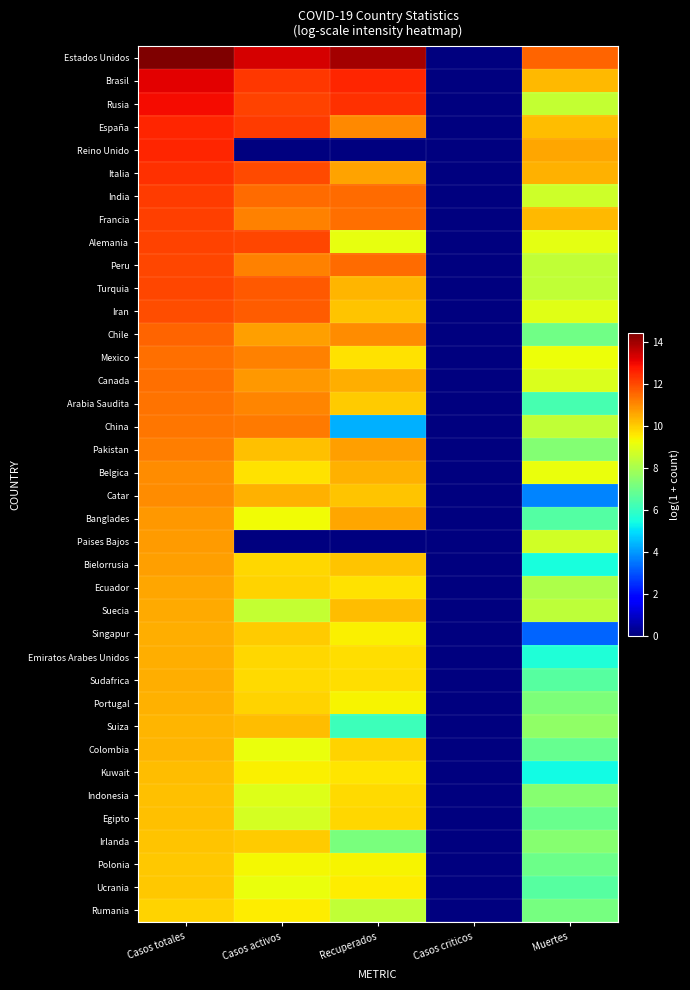

What is the difference between the highest and lowest values at Muertes?

8.4